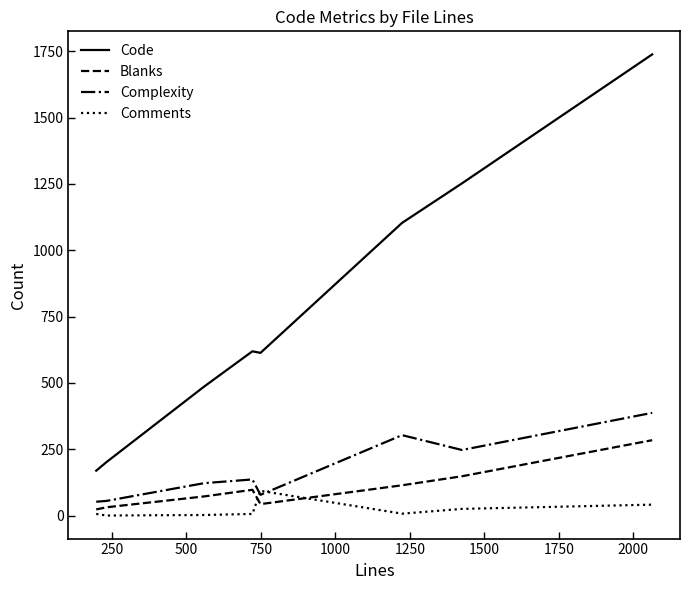

What is the maximum value shown in the chart?

1738